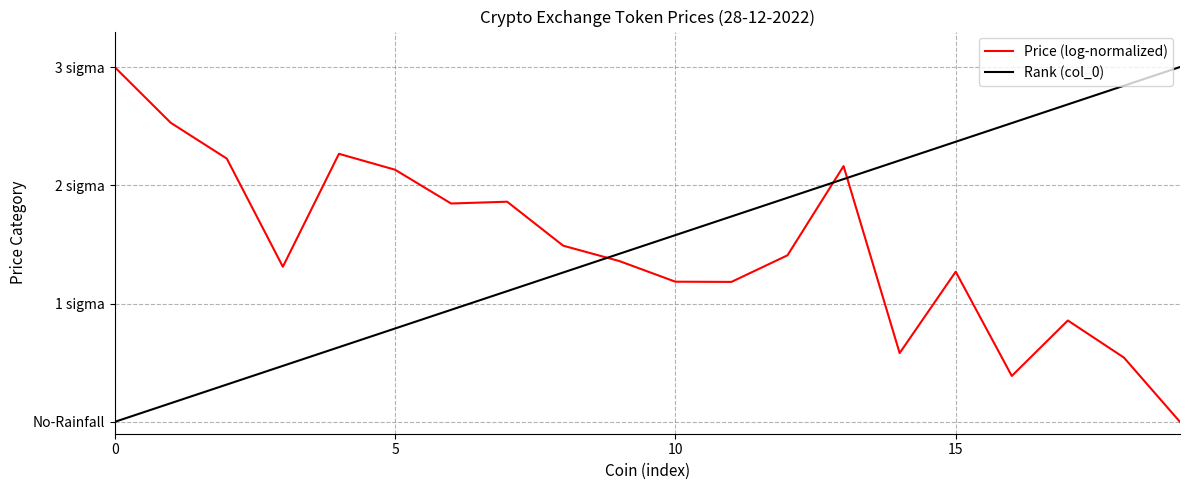

What are all the series names shown in the legend?

Price (log-normalized), Rank (col_0)